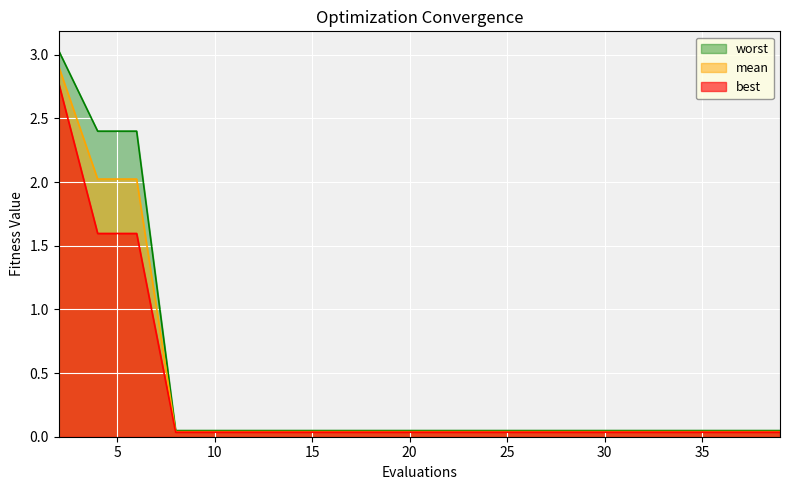

Reading right to left, extract all data points from this chart.

mean: 0.0	0.0	0.0	0.0	0.0	0.0	0.0	0.0	0.0	0.0	0.0	0.0	0.0	0.0	0.0	0.0	0.0	2.0	2.0	2.9
best: 0.0	0.0	0.0	0.0	0.0	0.0	0.0	0.0	0.0	0.0	0.0	0.0	0.0	0.0	0.0	0.0	0.0	1.6	1.6	2.8
worst: 0.0	0.0	0.0	0.0	0.0	0.0	0.0	0.0	0.0	0.0	0.0	0.0	0.0	0.0	0.0	0.0	0.0	2.4	2.4	3.0